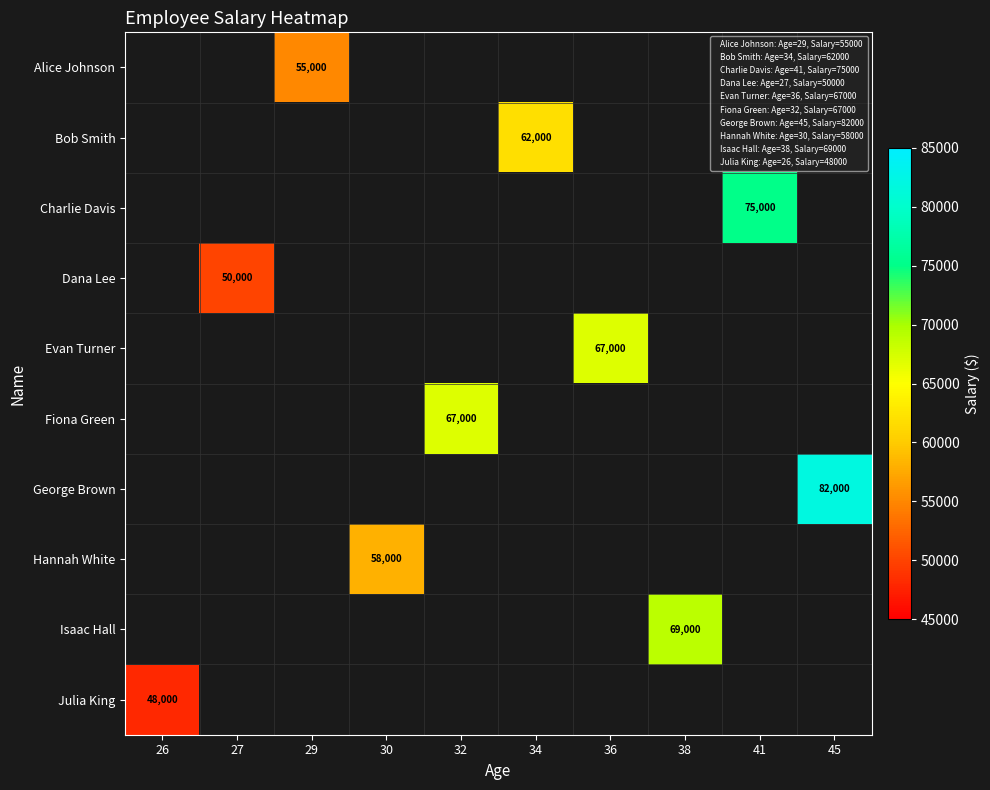

At which label does Isaac Hall reach its peak?

26